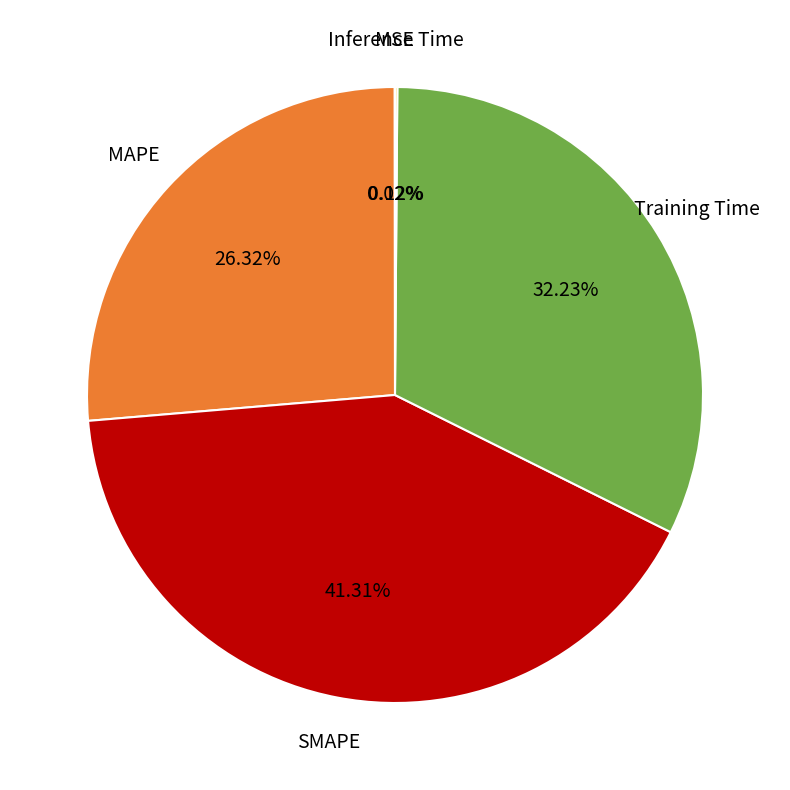

Does any single category account for the majority?

No